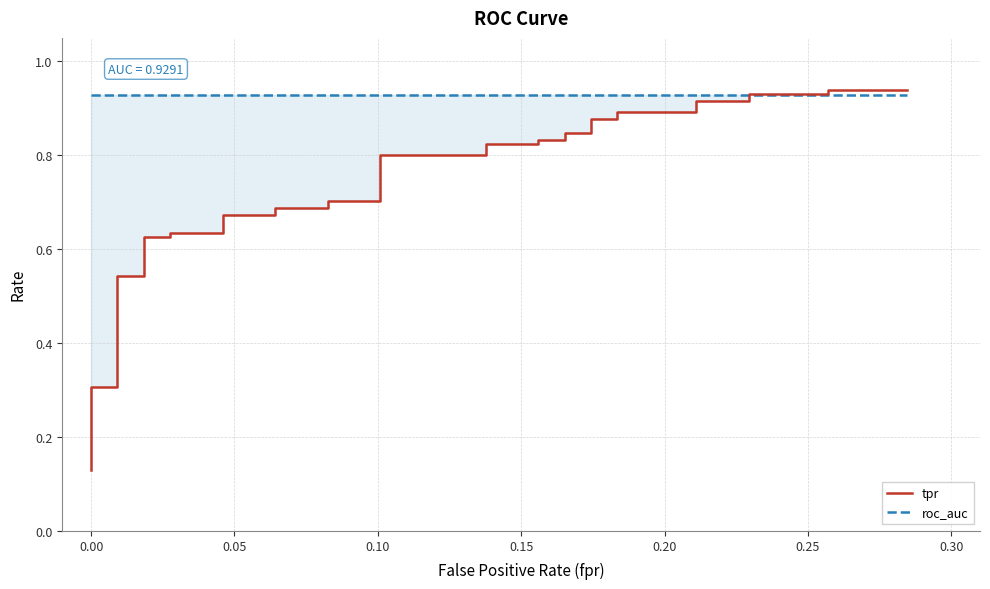

What is the value of the roc_auc point at the 34th from the left?

0.9